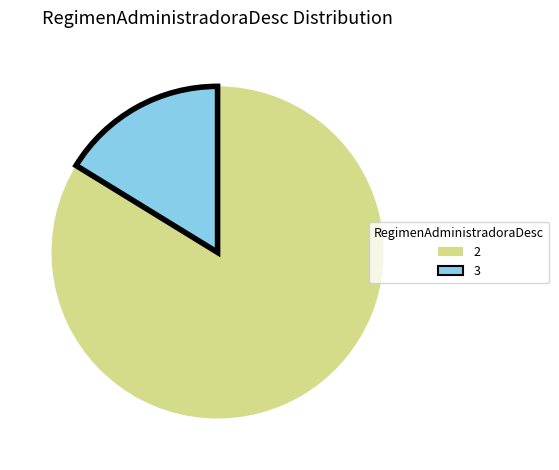

Is there a majority slice in this chart?

Yes